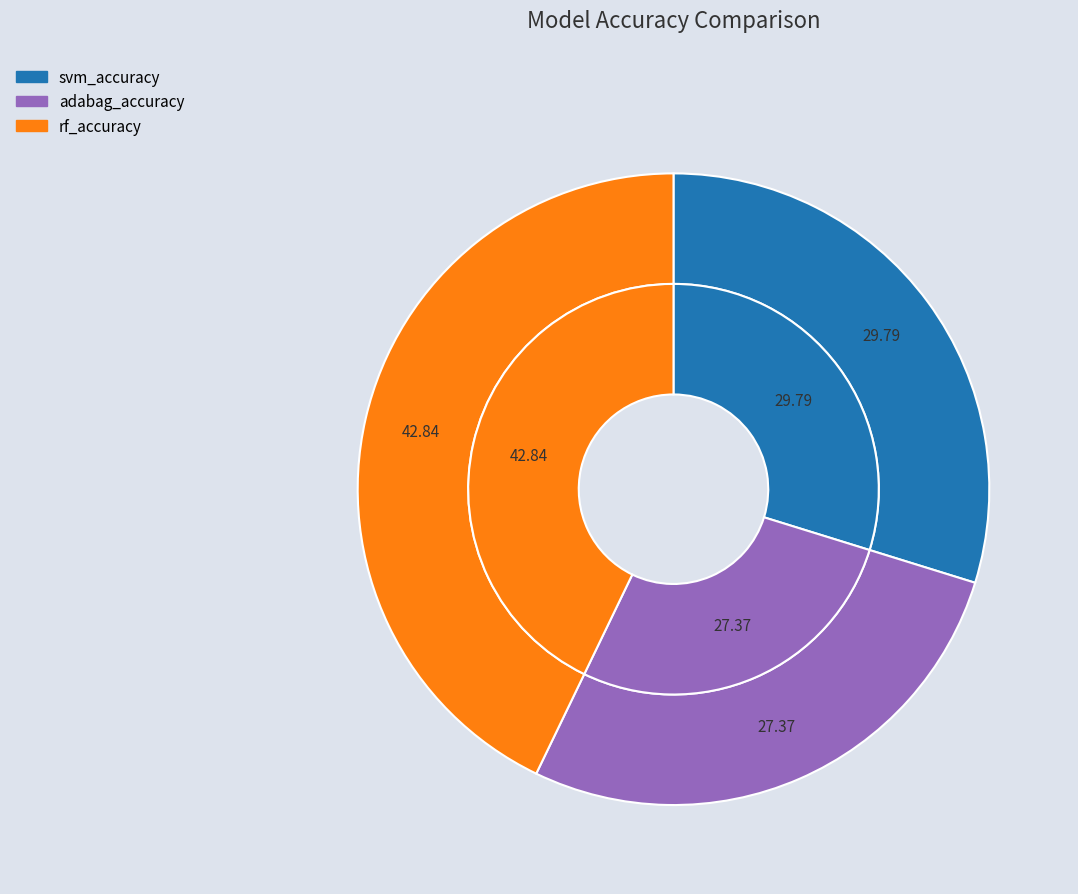

To the nearest percent, what percentage of the pie is adabag_accuracy?

27%